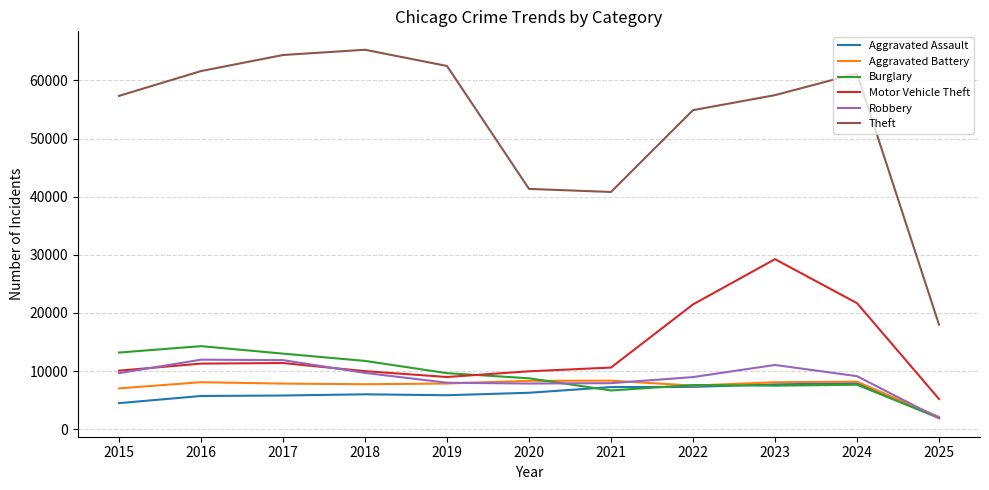

What is the difference between the second highest and minimum values in the Theft series?

46400